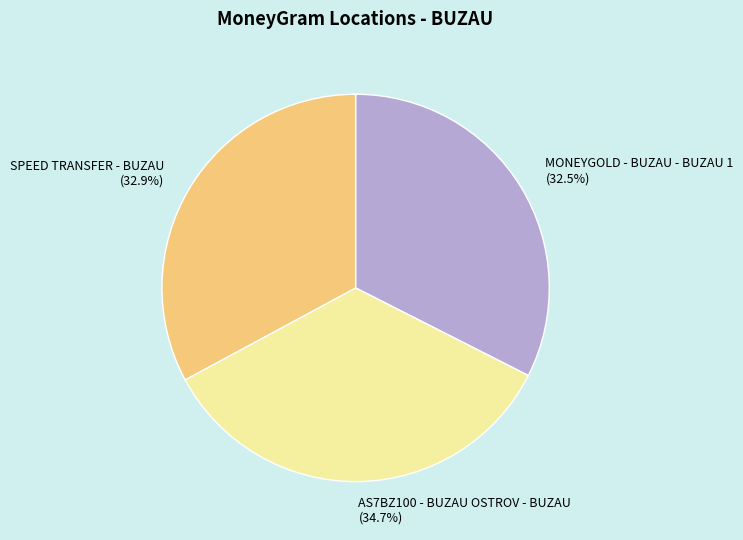

The MONEYGOLD - BUZAU - BUZAU 1 slice represents 19% of the pie. True or false?

False